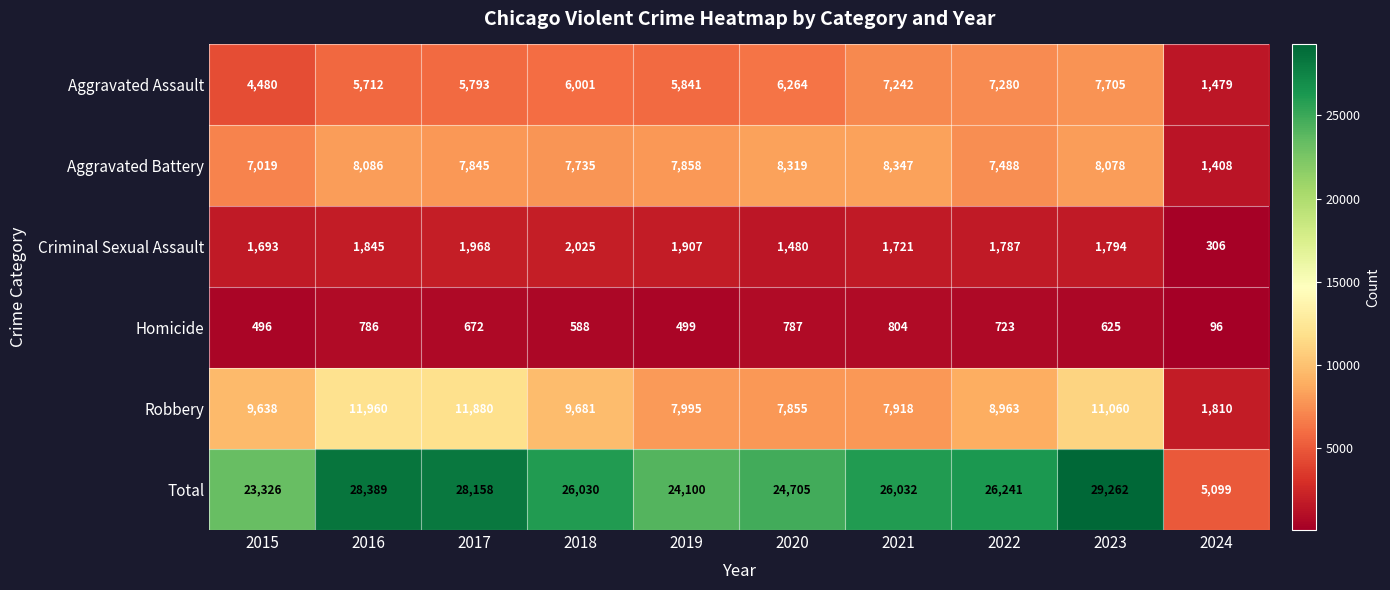

The value of Aggravated Battery at 2020 is 8319. True or false?

True